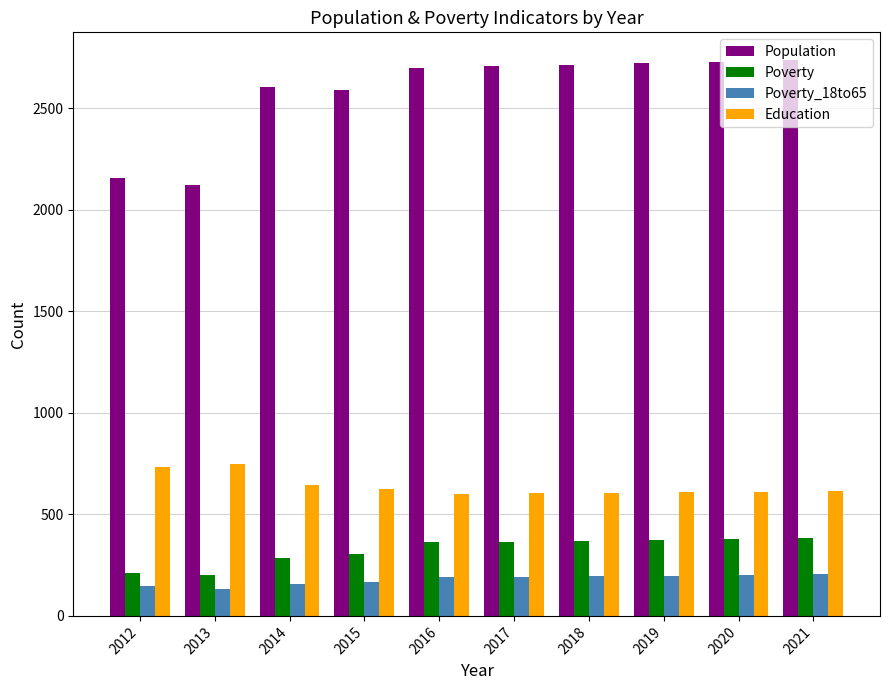

Which series has the largest total across all categories?

Population